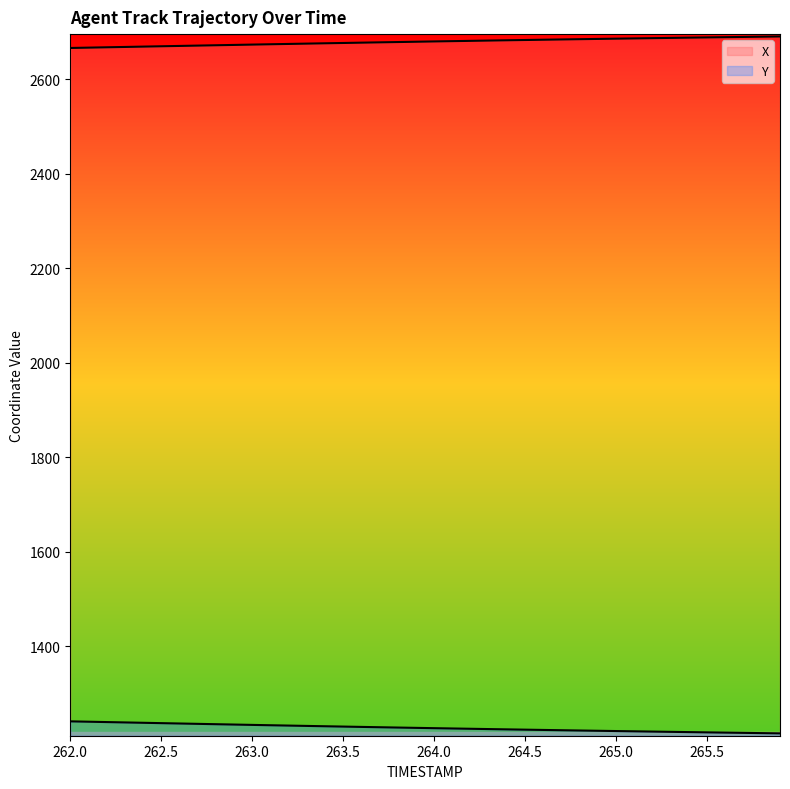

Is the value of Y at 263.5 greater than the value of X at 36?

No